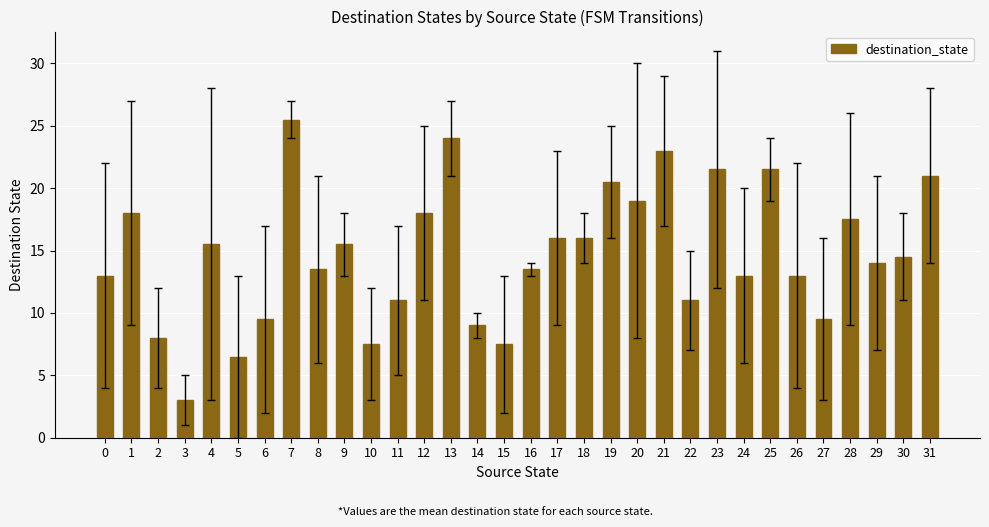

What is the sum of the values at 1 and 10?

25.5